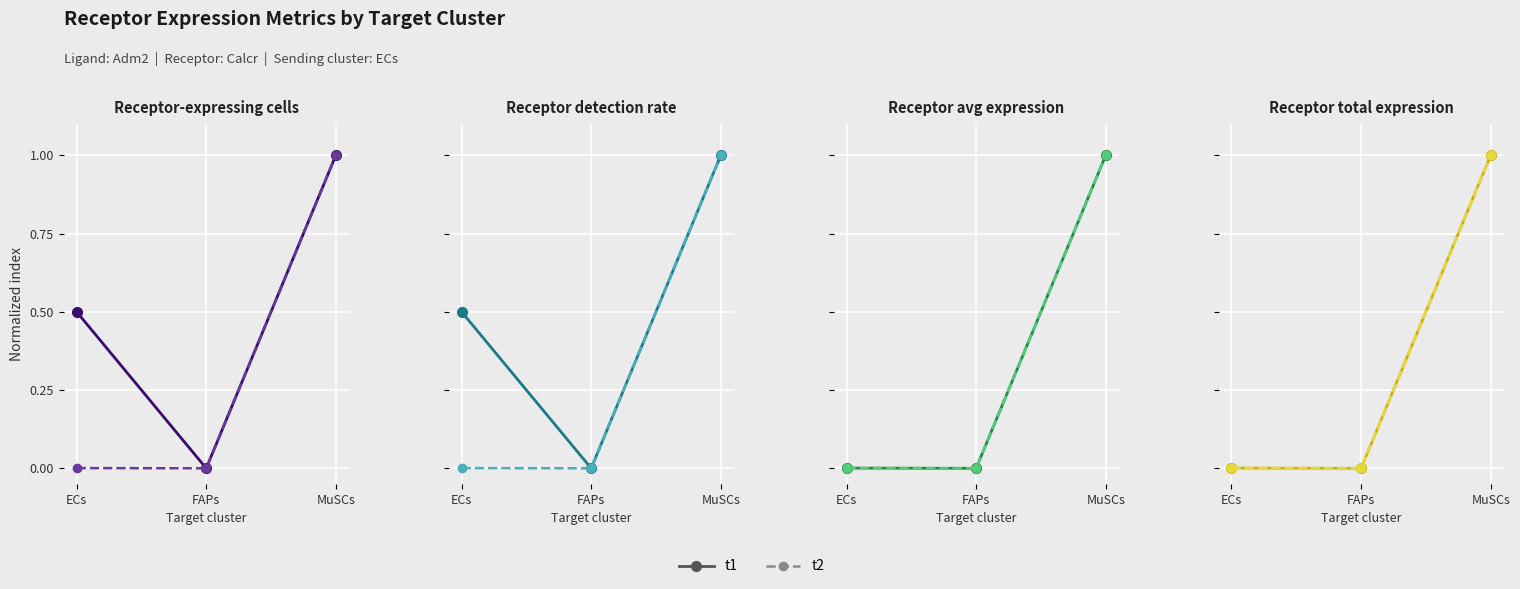

What is the greatest value displayed?

1.0